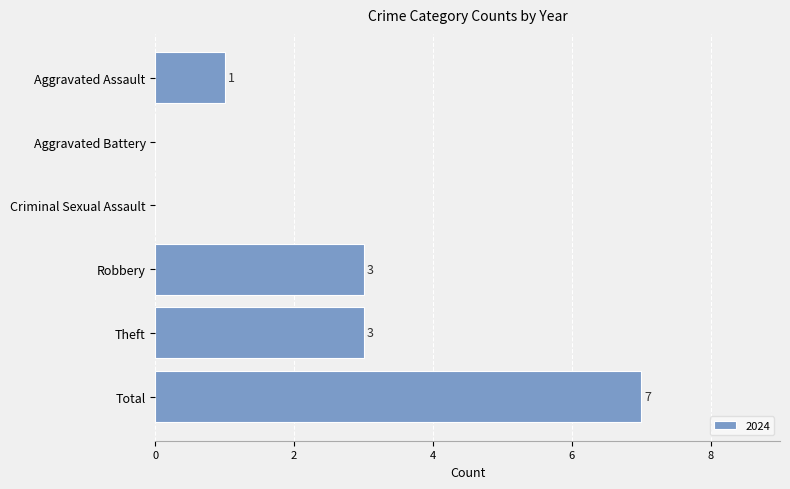

At which category does the chart reach its peak across all series?

Total